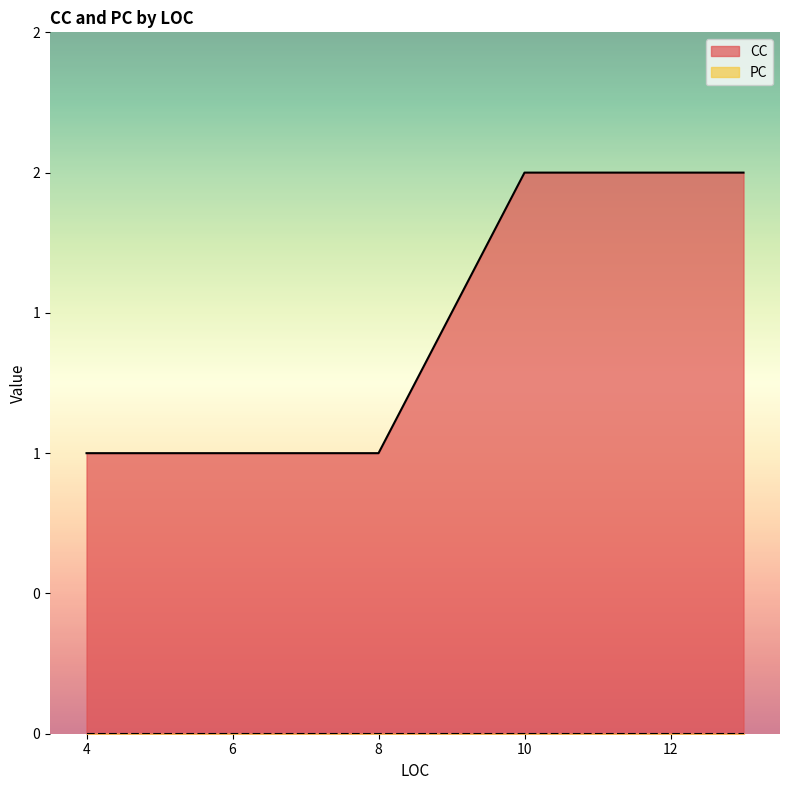

Which label corresponds to the largest value in the chart?

11